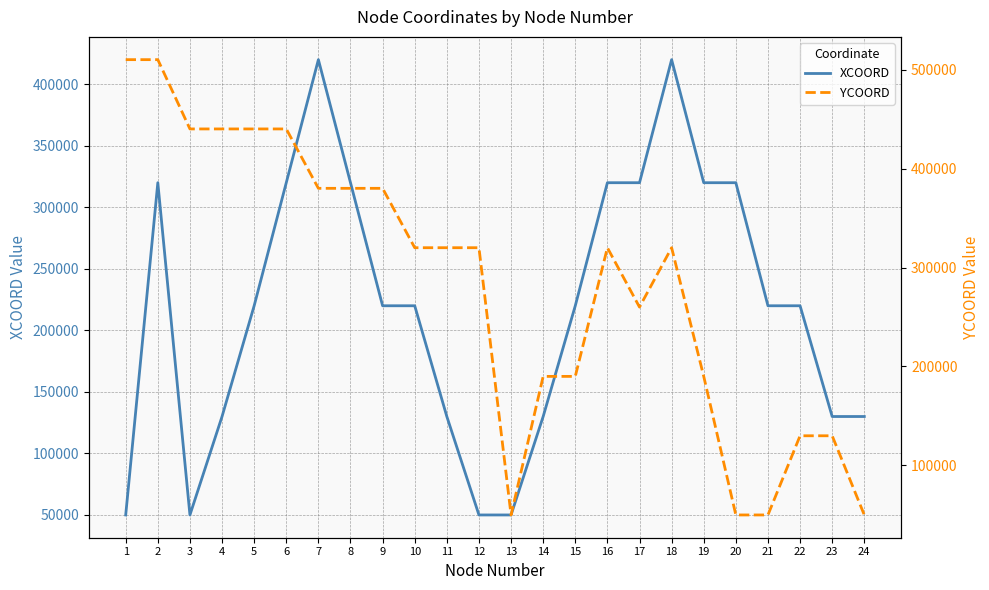

Is it true that YCOORD equals 50000 at 20?

True